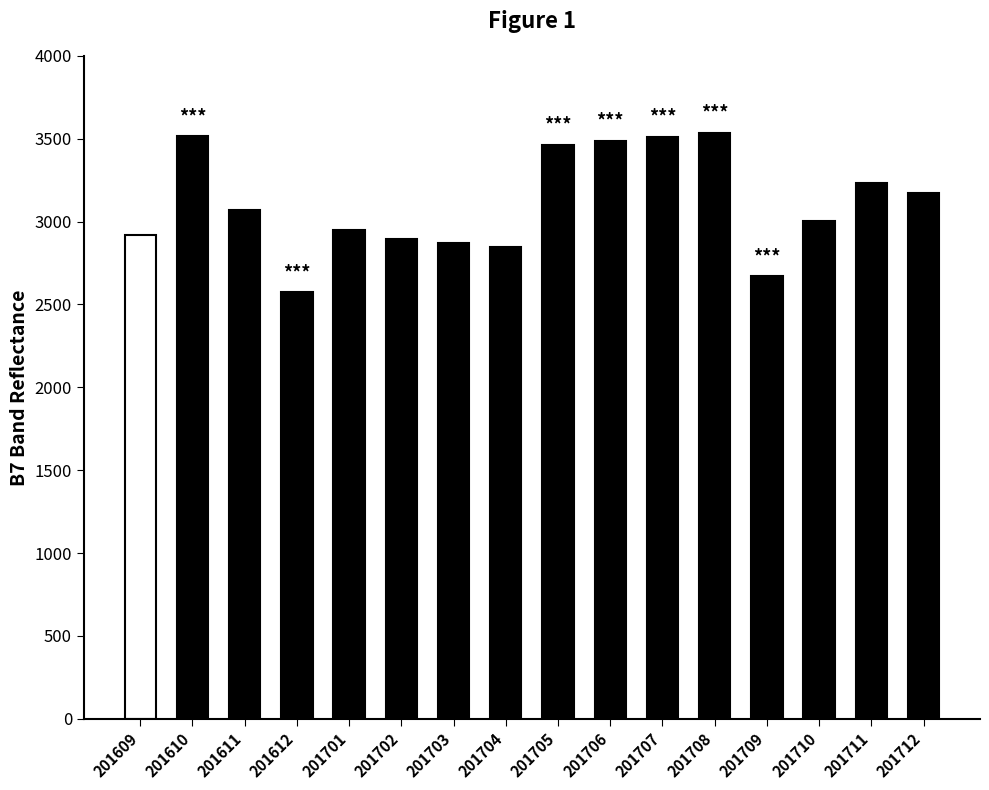

At which label does the data first exceed 3070?

201610